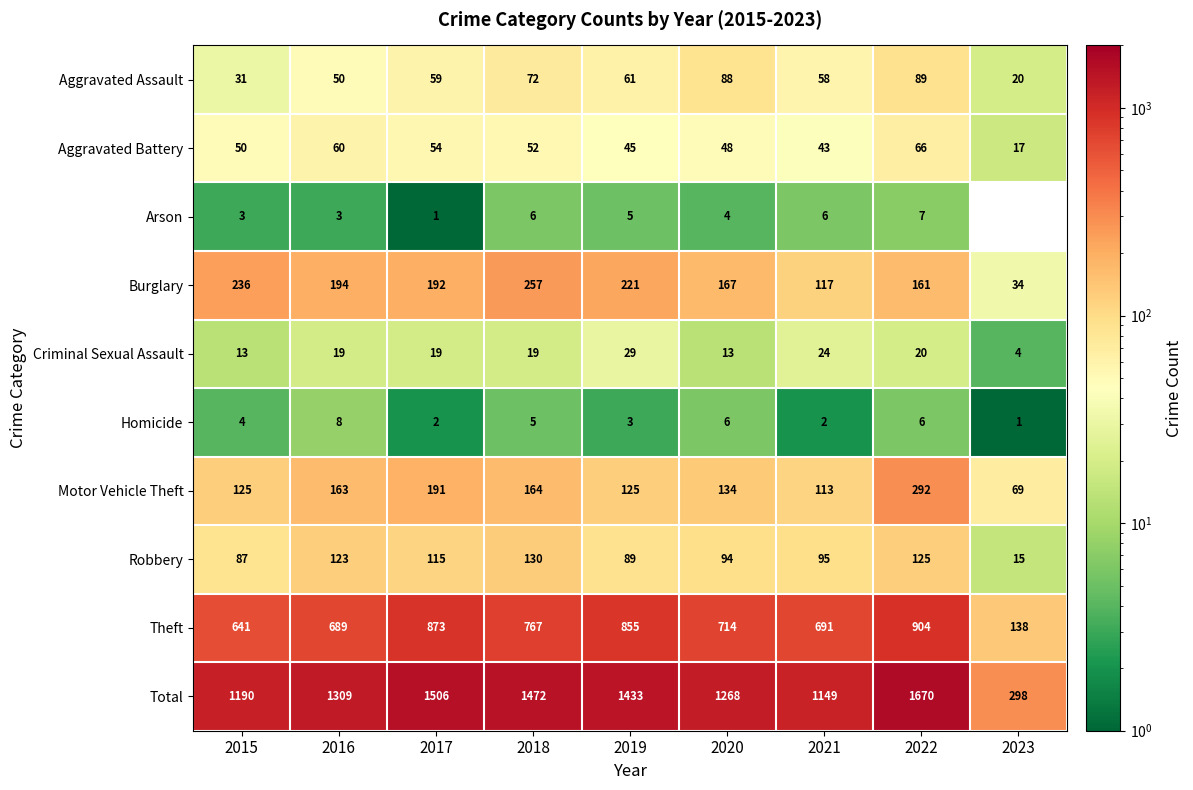

At which label does Criminal Sexual Assault reach its minimum?

2023